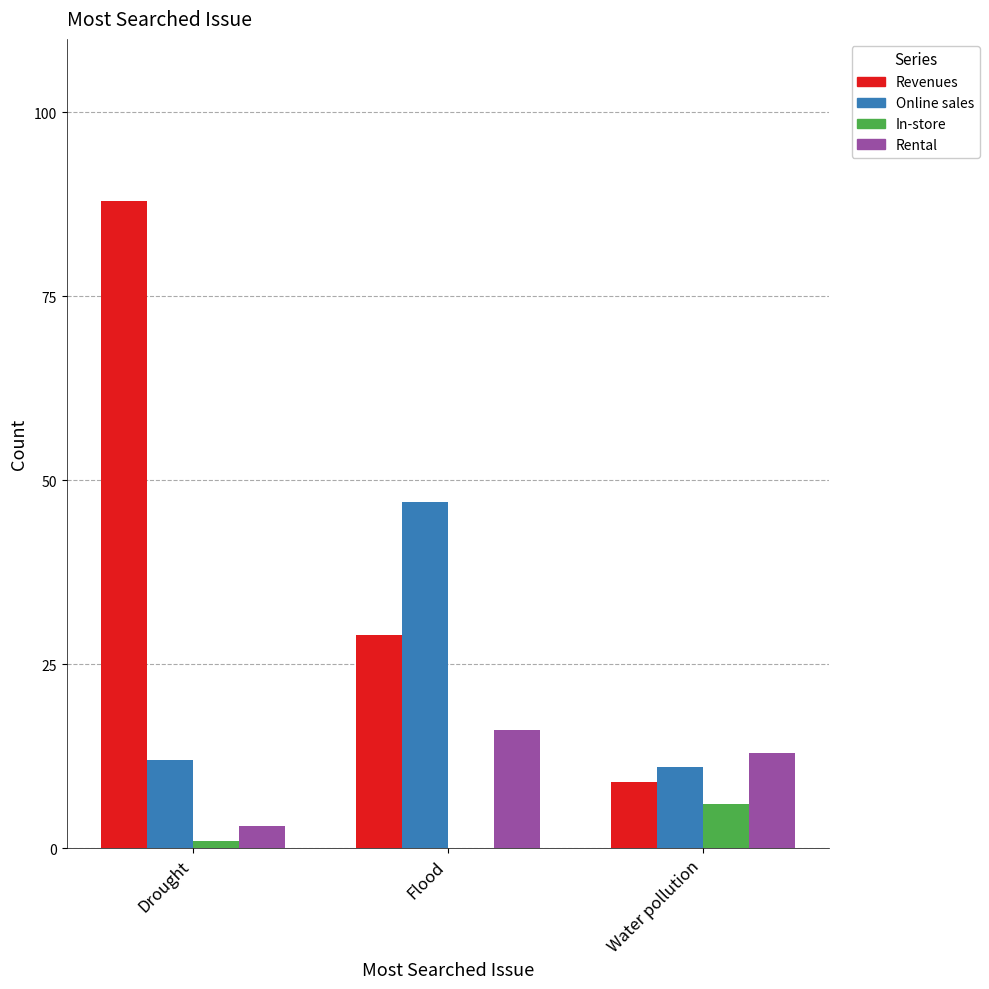

What are all the series names shown in the legend?

Revenues, Online sales, In-store, Rental